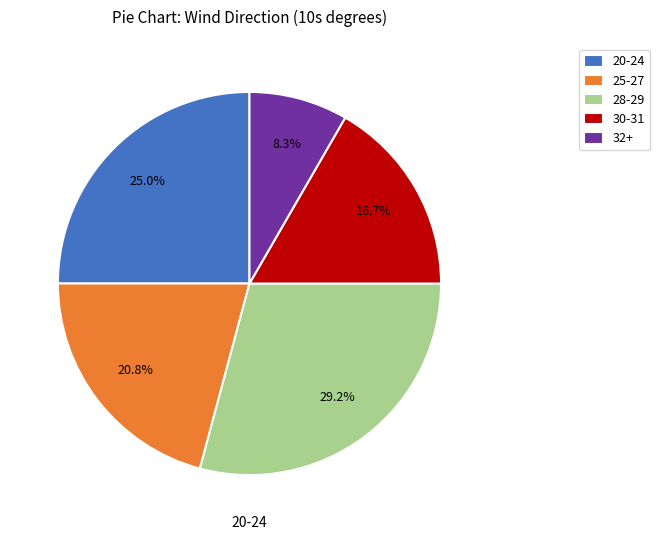

How many segments does this pie chart have?

5